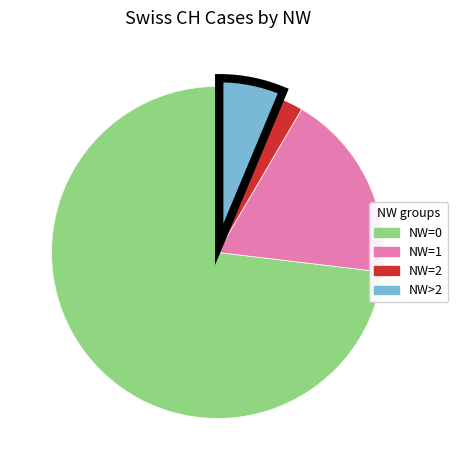

Is there a majority slice in this chart?

Yes